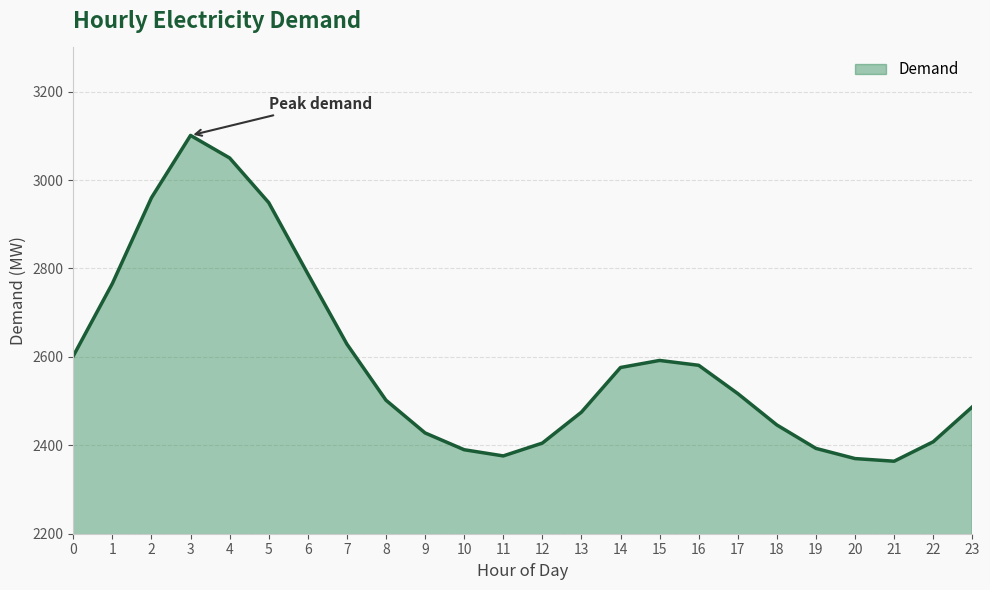

What is the difference between the maximum and minimum values?

737